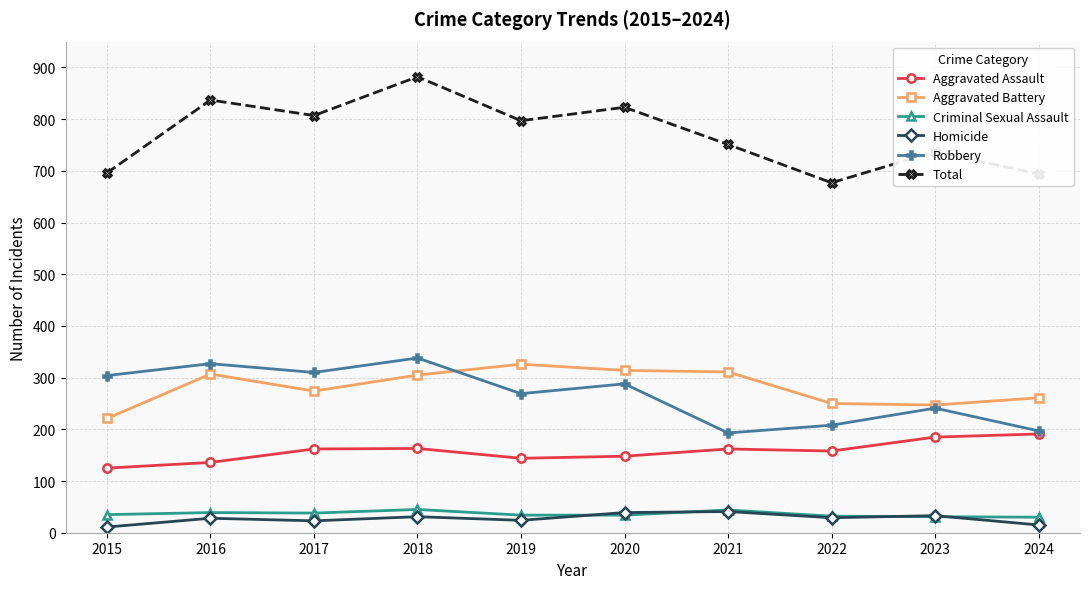

What is the maximum value for Aggravated Assault?

191